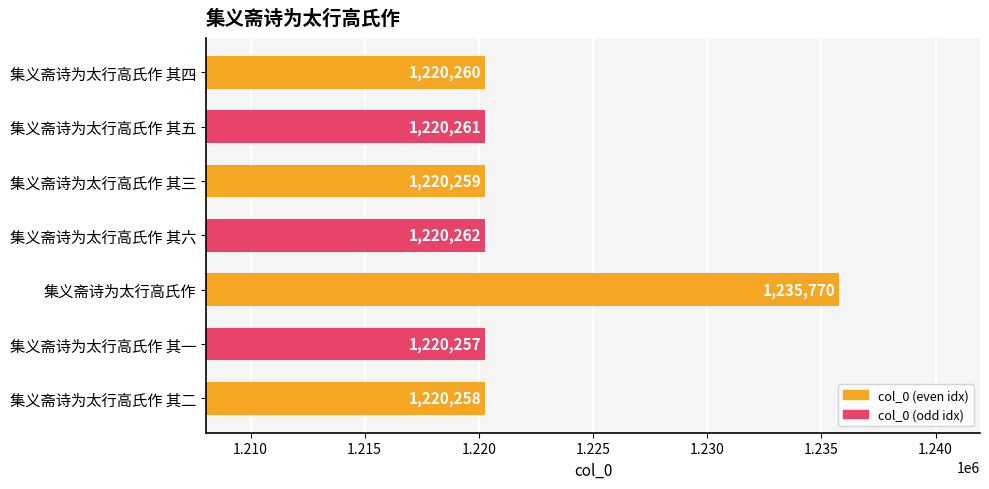

Does the chart contain stacked bars?

No